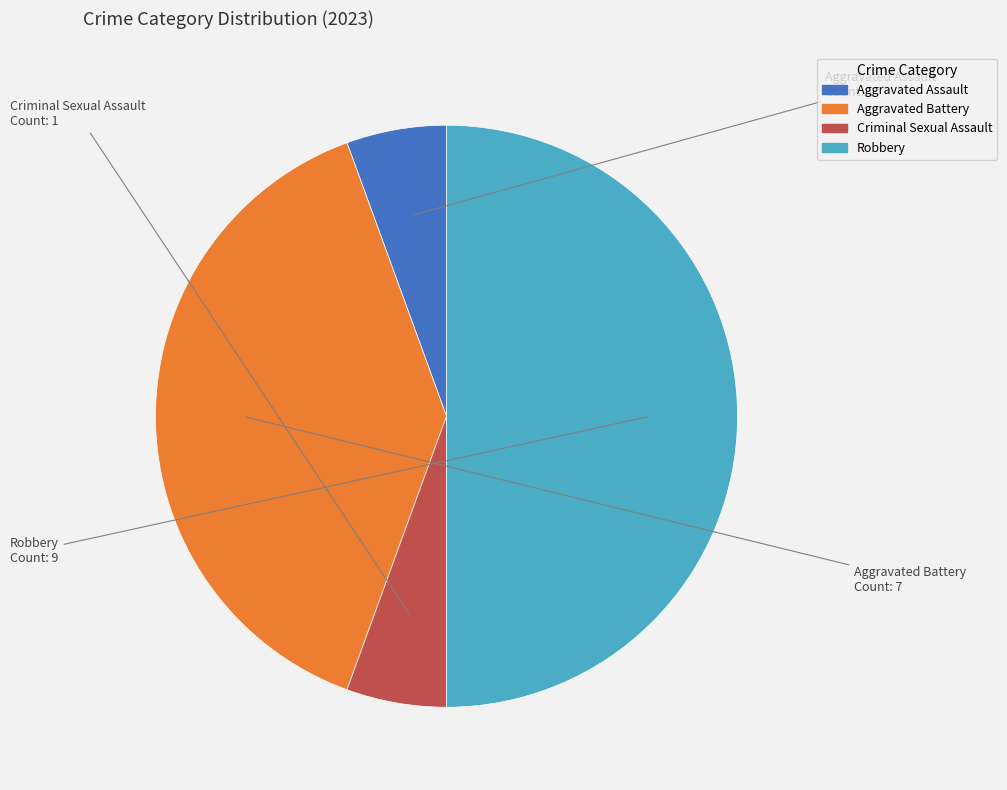

Which category has the biggest portion of the pie?

Robbery